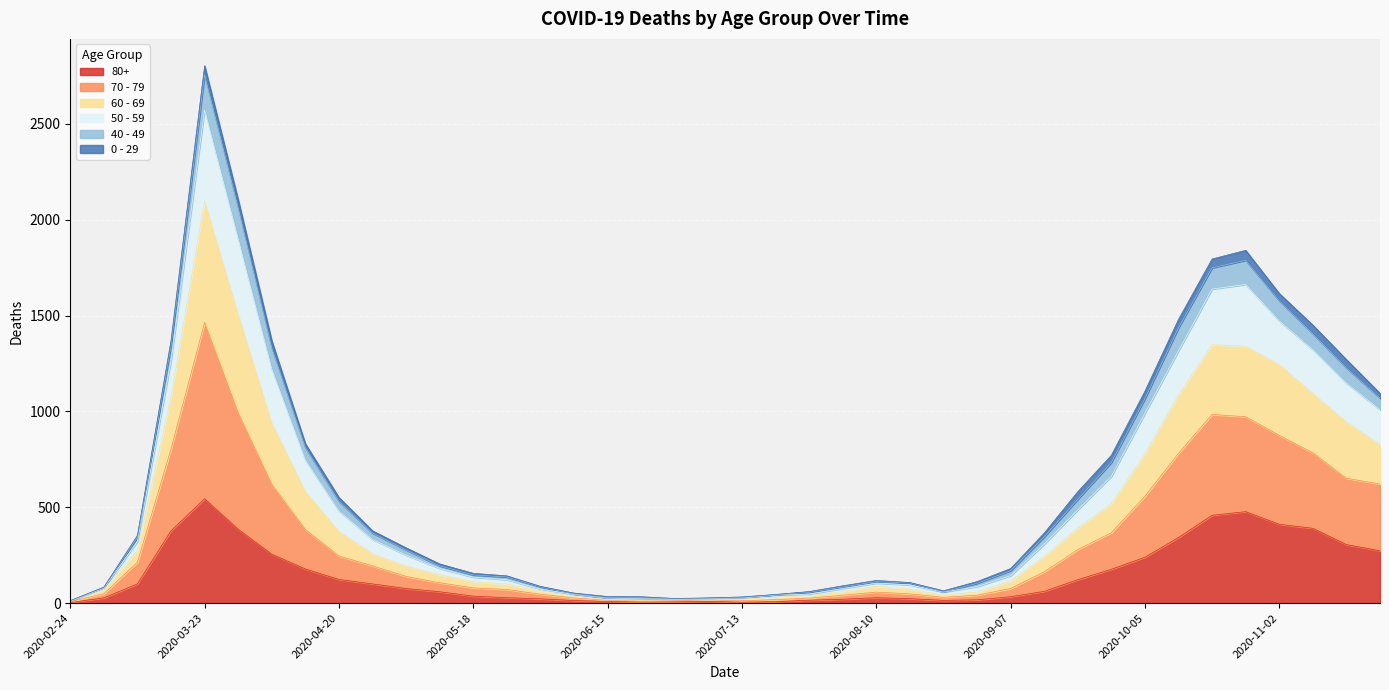

At which label does 80+ reach its peak?

2020-03-23